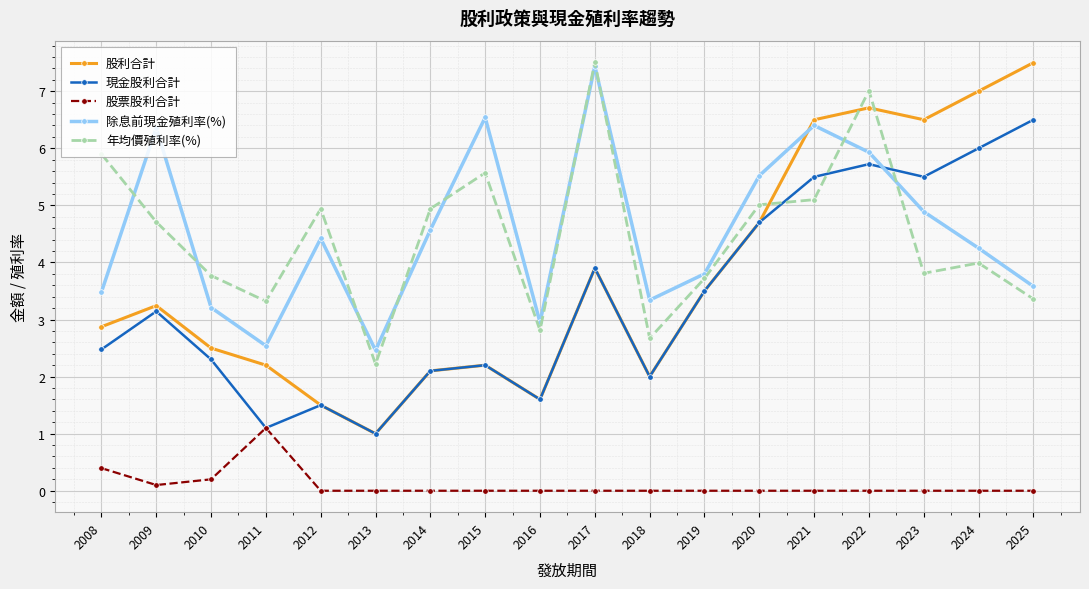

What are all the series names shown in the legend?

股利合計, 現金股利合計, 股票股利合計, 除息前現金殖利率(%), 年均價殖利率(%)